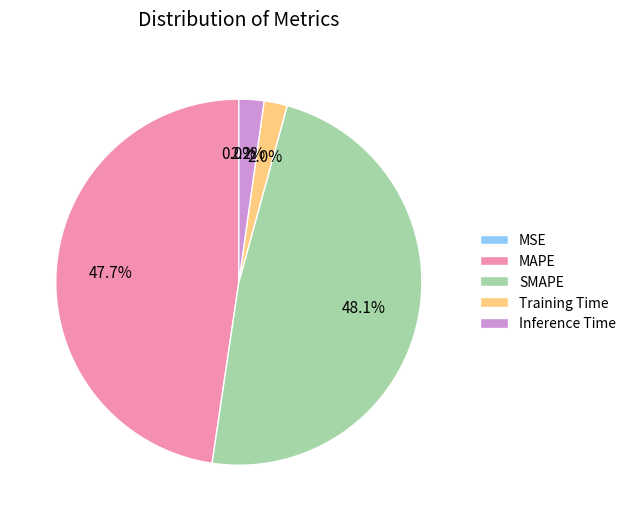

To the nearest percent, what percentage of the pie is SMAPE?

48%